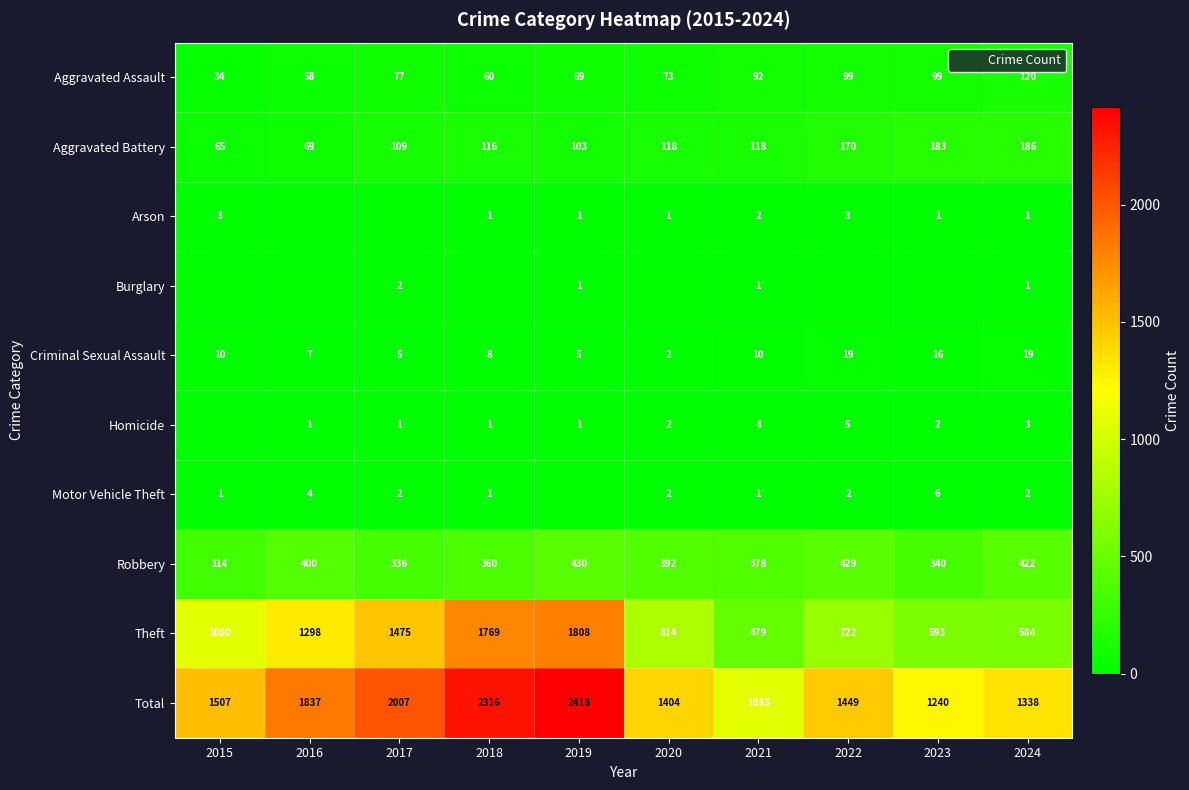

What is the difference between the Burglary values at 2015 and 2019?

1